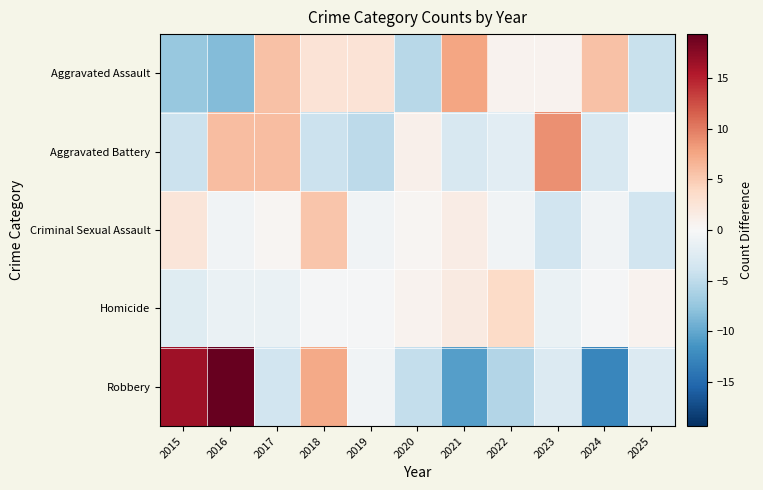

Which series has the largest range (max minus min)?

Robbery